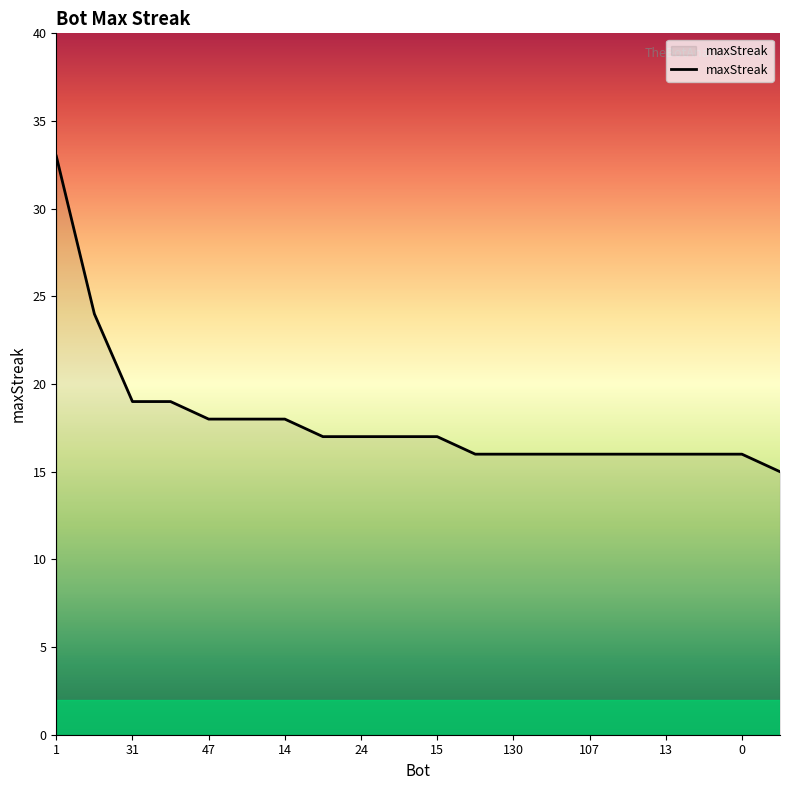

What is the smallest value displayed?

15